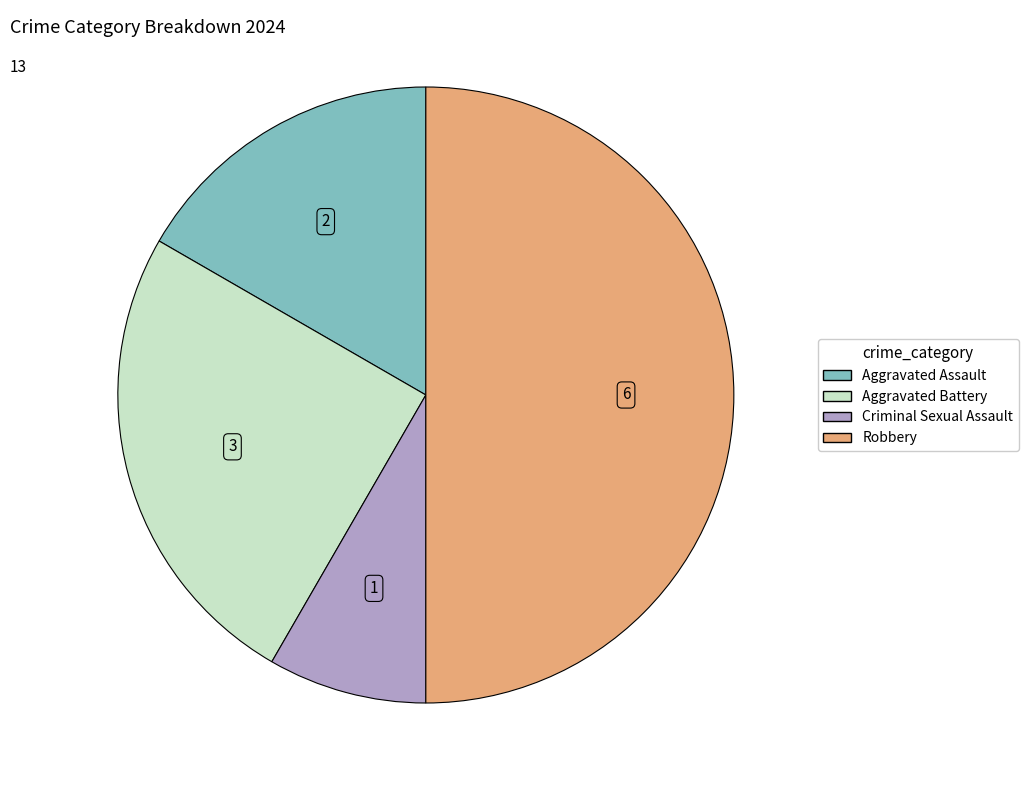

Rank the categories by value from lowest to highest.

Criminal Sexual Assault, Aggravated Assault, Aggravated Battery, Robbery